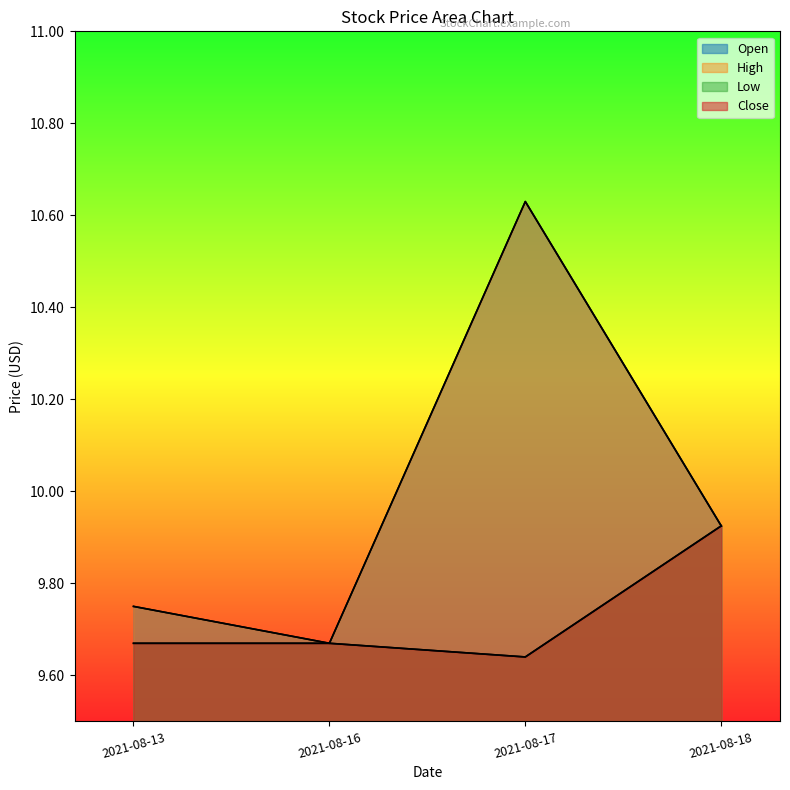

Rank the series at 2021-08-13 from highest to lowest value.

Open, High, Low, Close